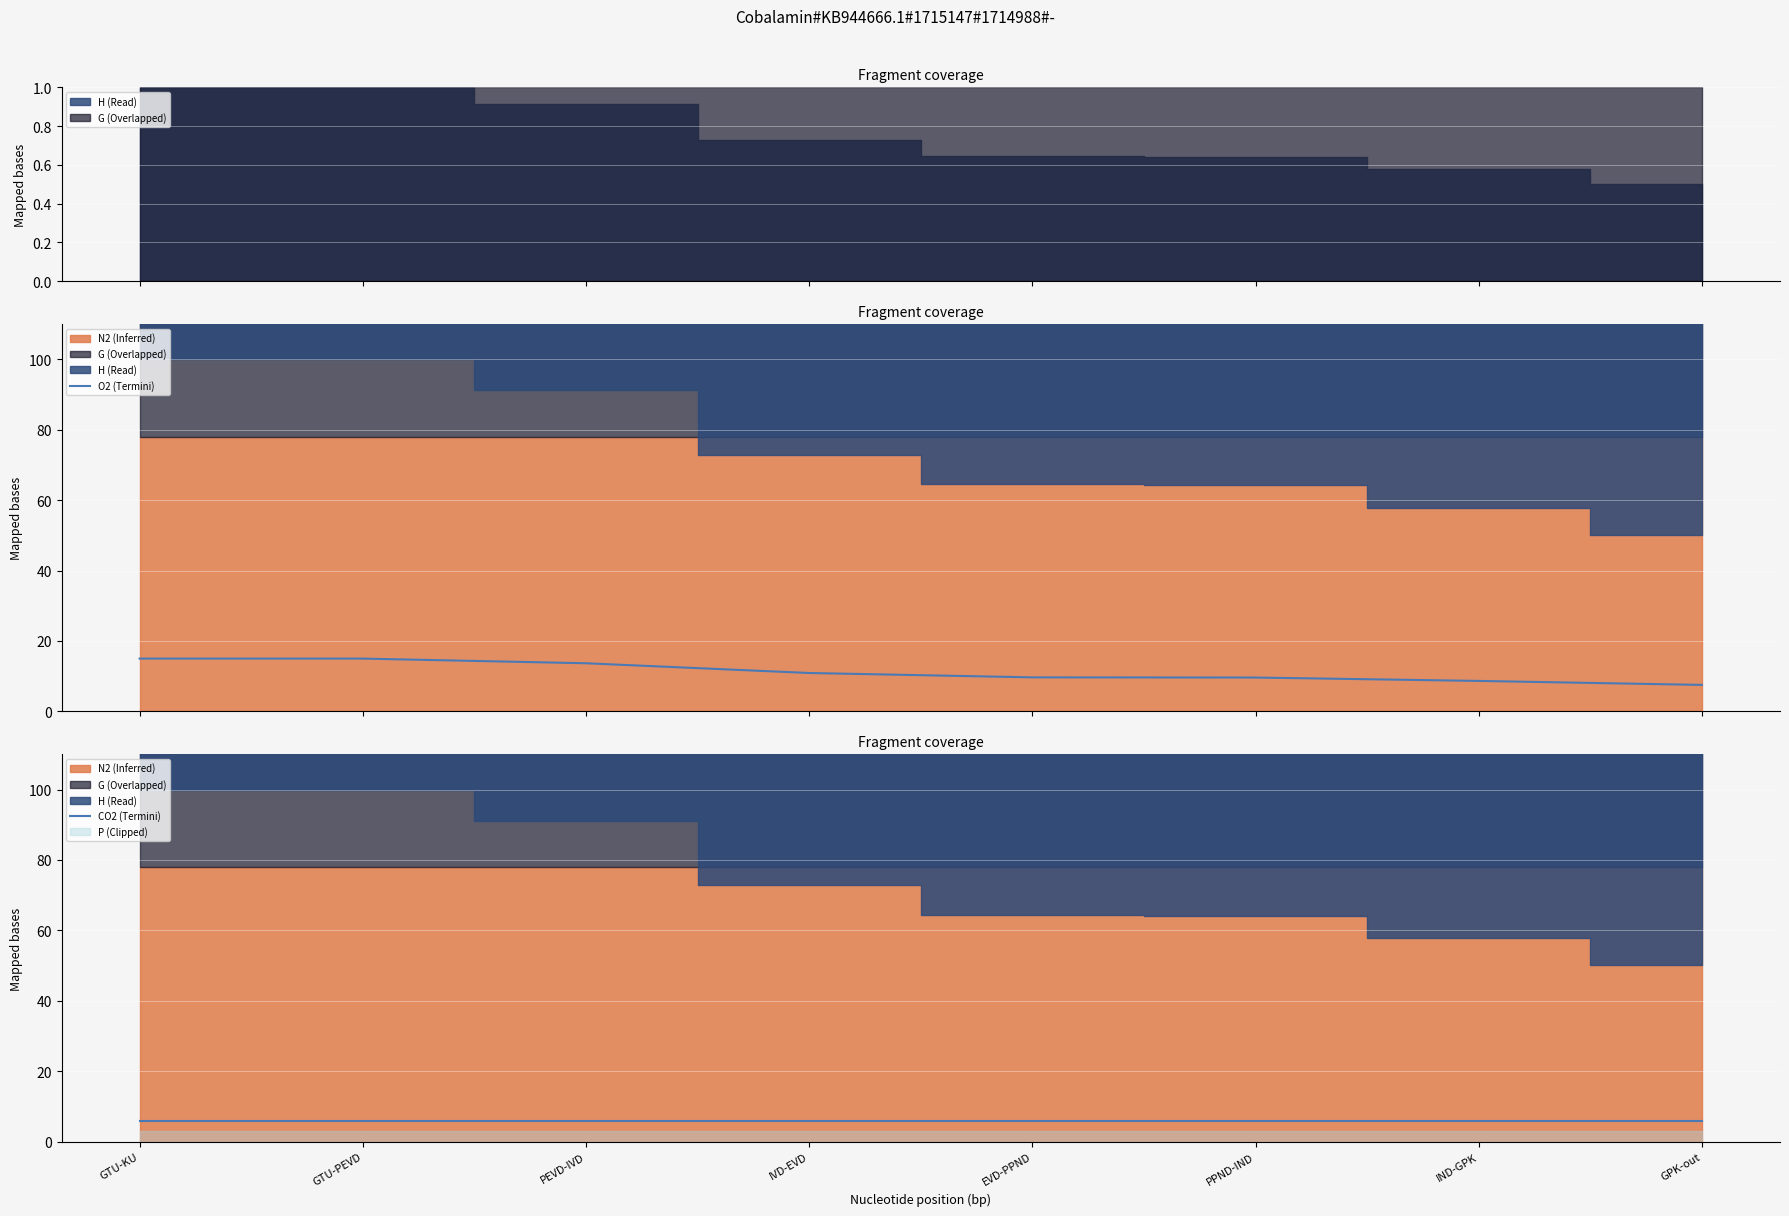

What is the highest value of the CO2 (Termini) series?

6.0